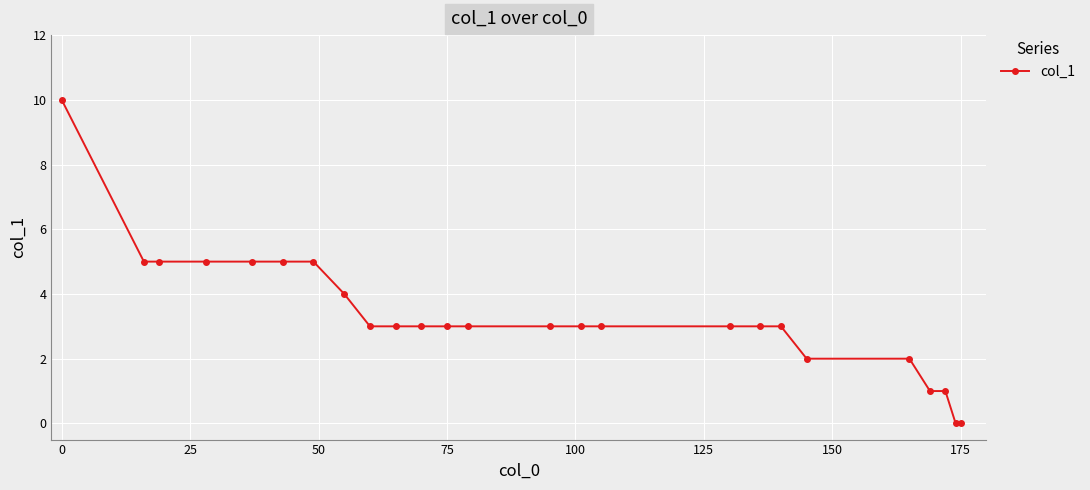

What is the maximum value shown in the chart?

10